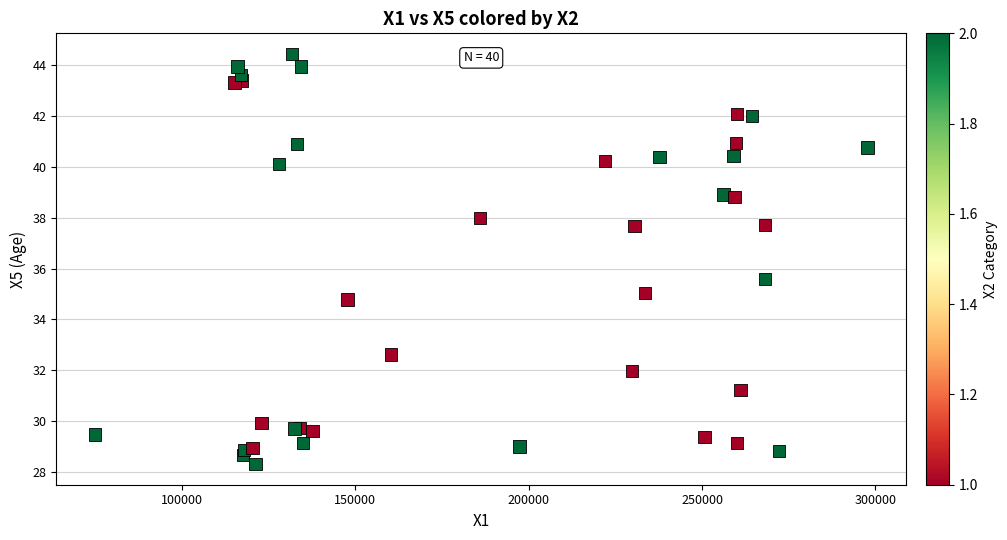

What Y value in the scatter plot is closest to 36?

35.6